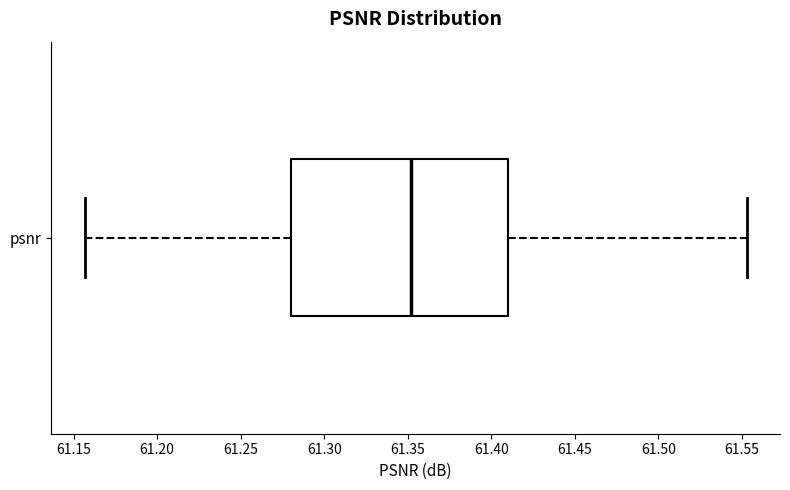

Read this box plot against the x-axis: the position of the median line, the range covered by the box, and the ends of both whiskers. The values are not printed on the chart, so give them approximately, as read against the axis.

median 61.350, box 61.280 to 61.410, whiskers 61.155 to 61.555